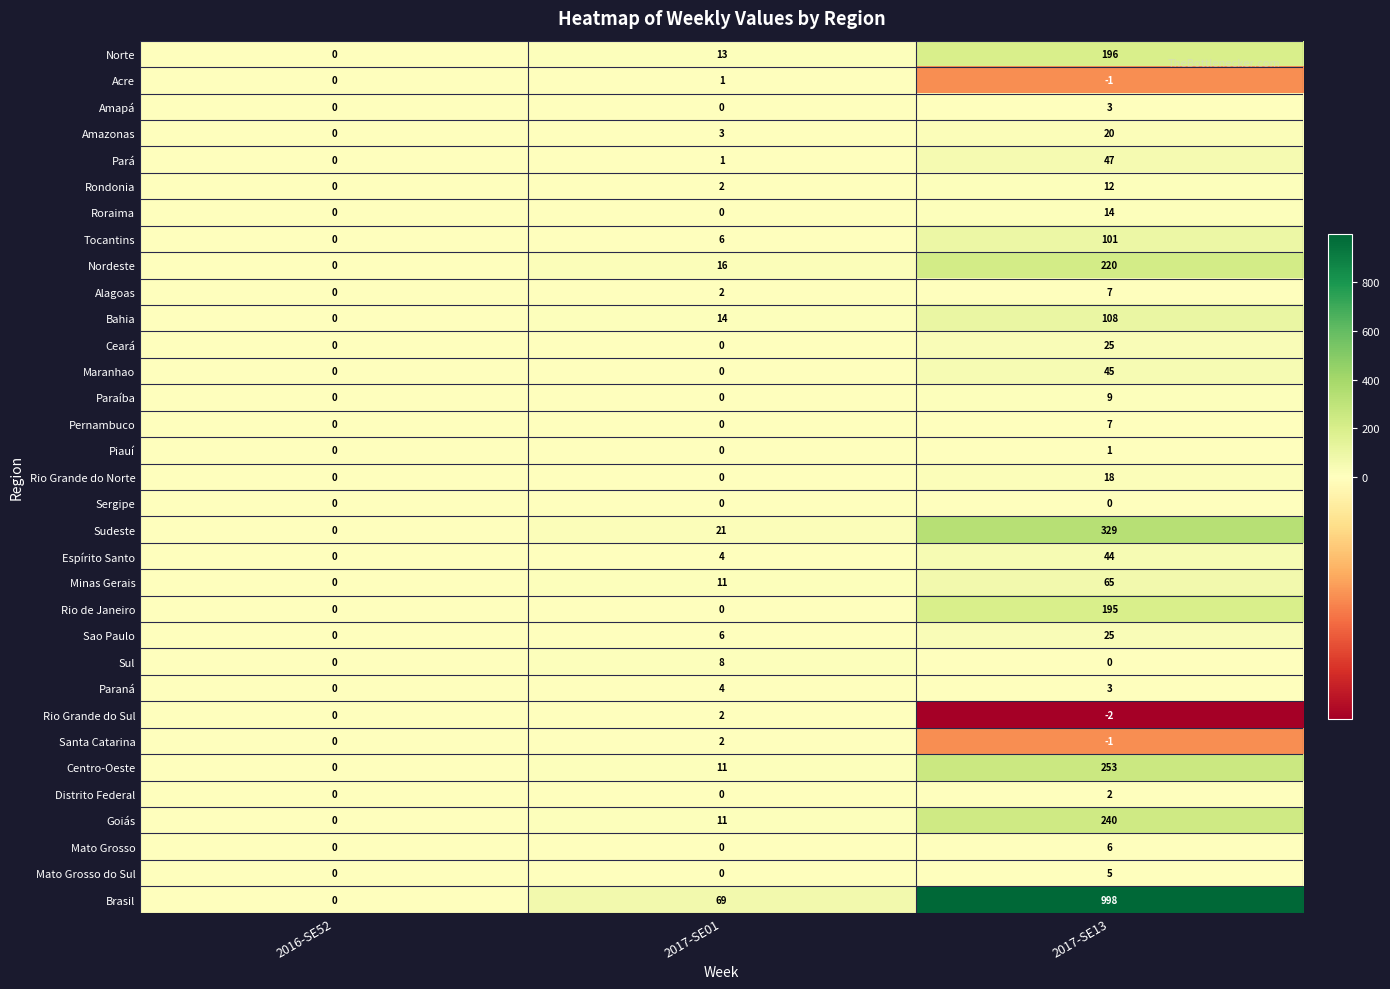

How many data points does each series have?

3